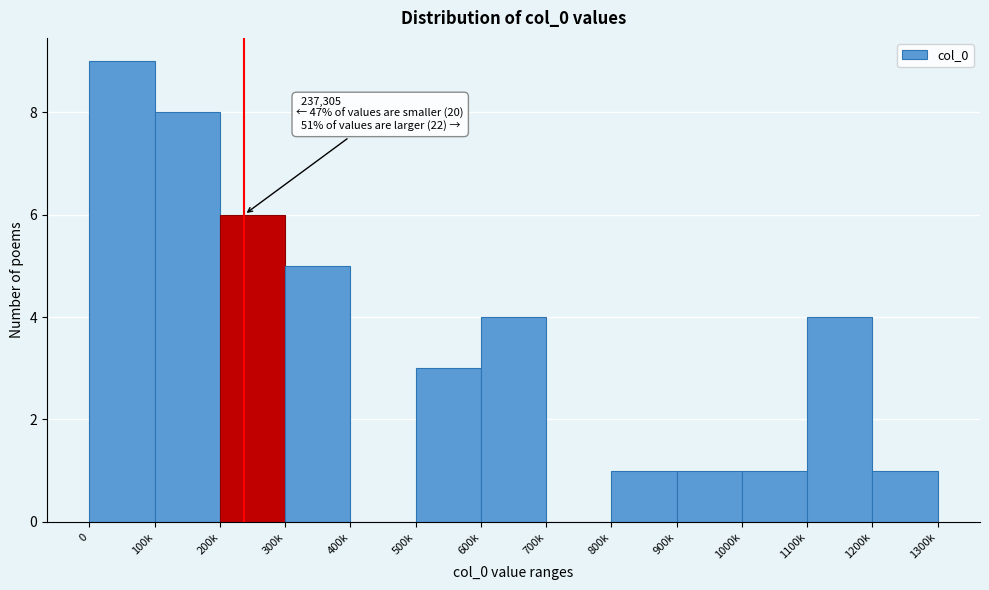

Reading right to left, list all the values displayed in this chart.

1200k=1	1100k=4	1000k=1	900k=1	800k=1	700k=0	600k=4	500k=3	400k=0	300k=5	200k=6	100k=8	0=9